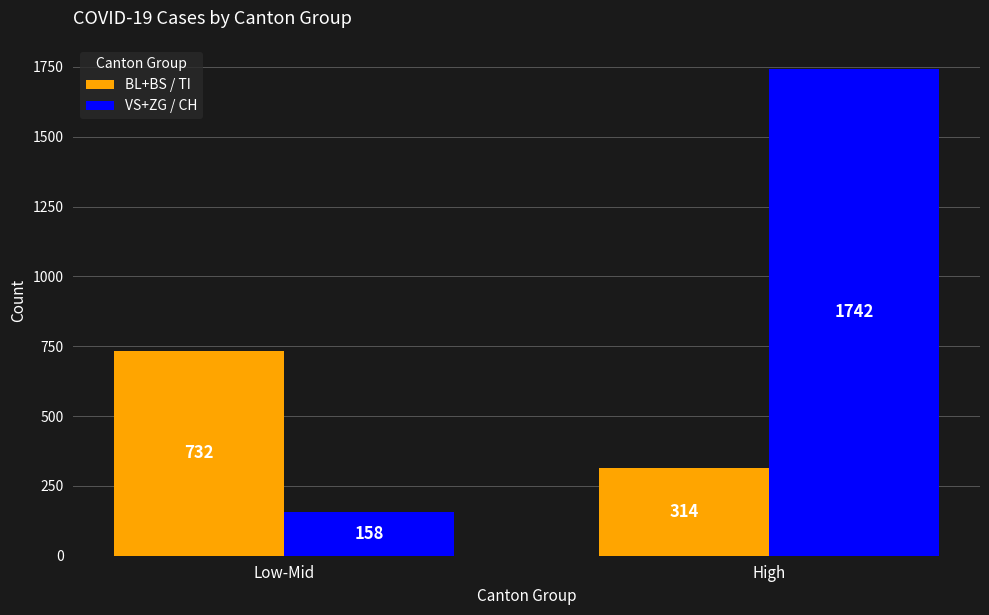

What is the difference between the maximum and minimum values in the VS+ZG / CH series?

1584